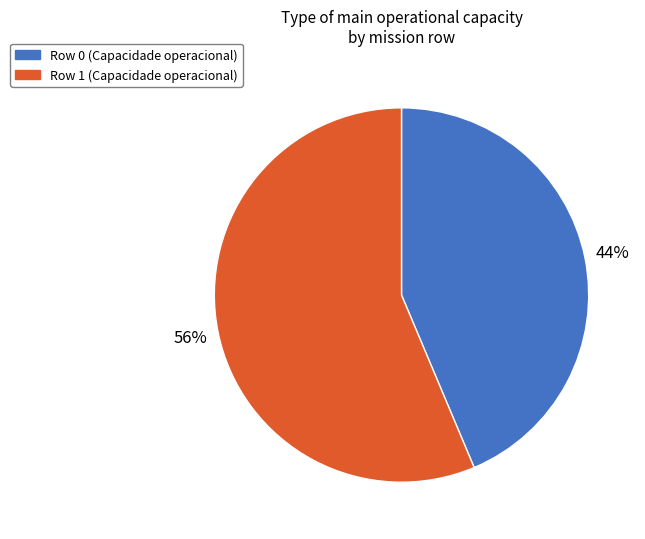

Rank the categories by value from highest to lowest.

Row 1, Row 0